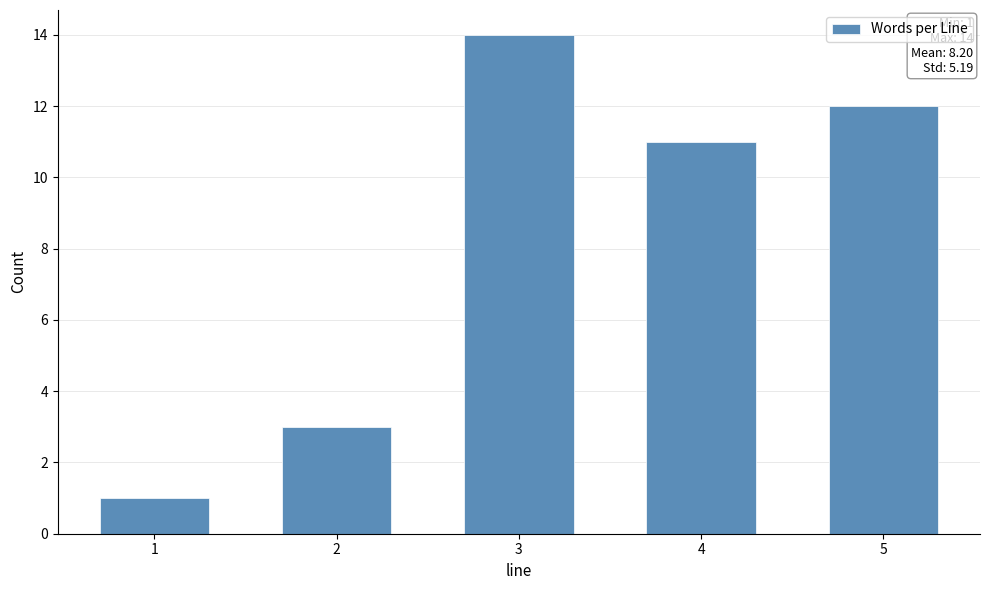

Reading left to right, transcribe all the data shown in this chart.

1=1	2=3	3=14	4=11	5=12